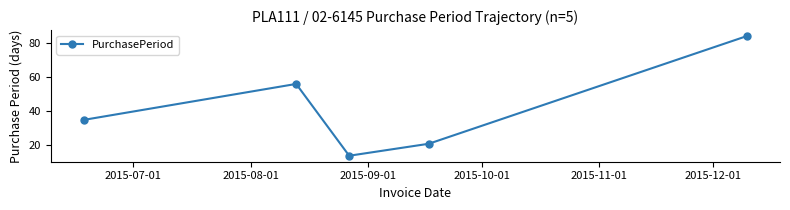

Reading right to left, extract all data points from this chart.

84	21	14	56	35